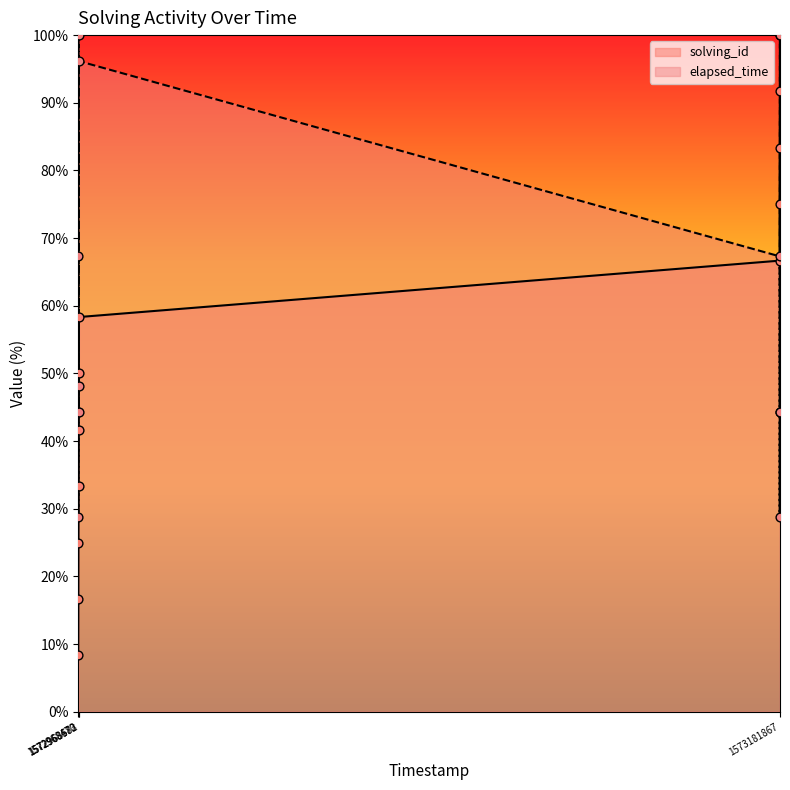

Which series has the largest total across all categories?

elapsed_time